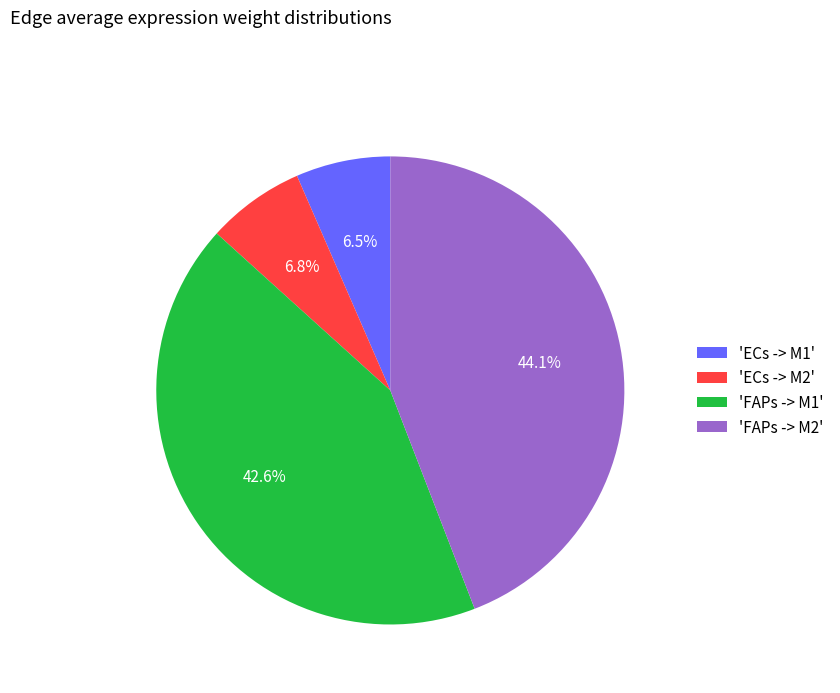

Which slice is the largest?

'FAPs -> M2'